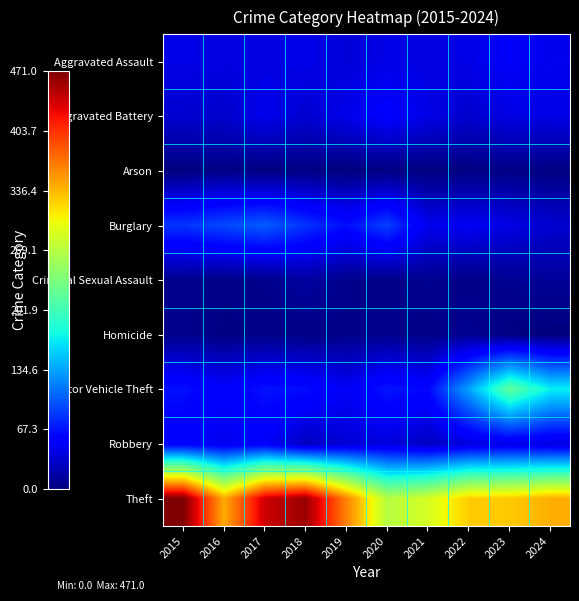

What is the spread (max minus min) of values at 2021?

286